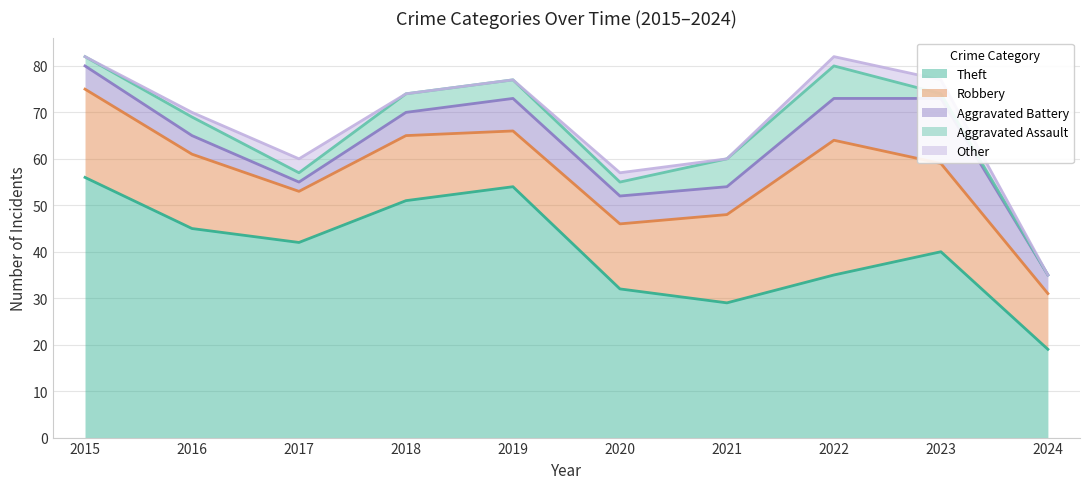

At 2024, list the series in order from smallest to largest.

Aggravated Assault, Other, Aggravated Battery, Robbery, Theft